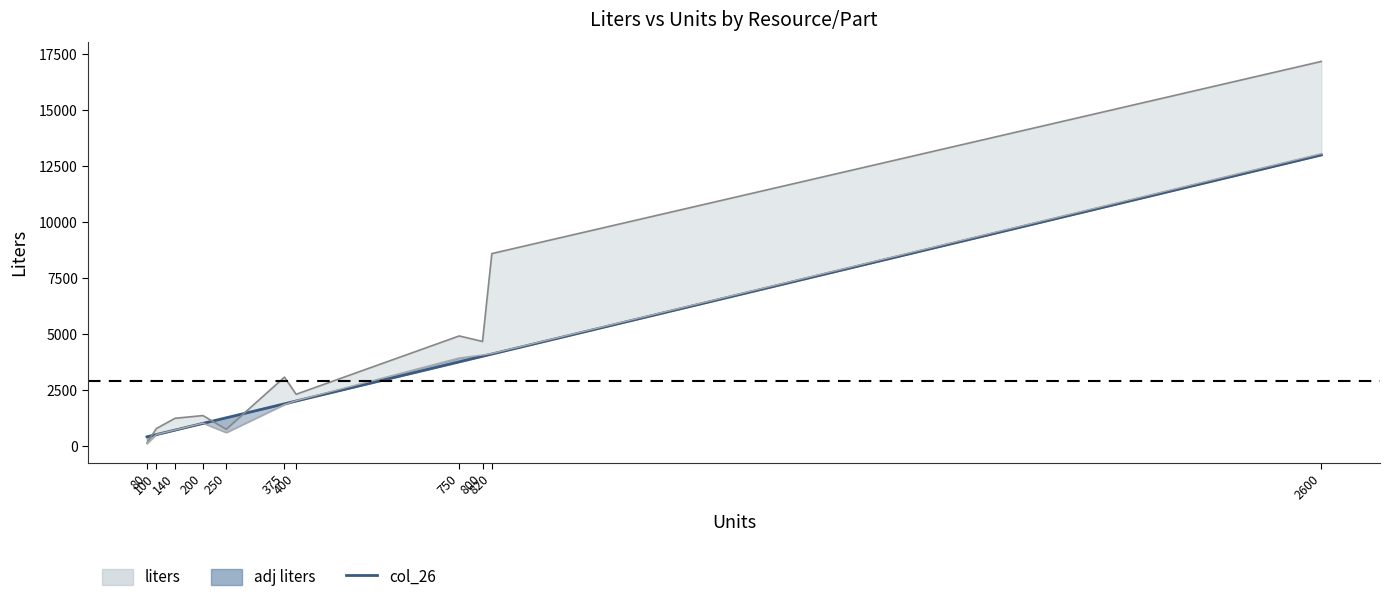

What is the value of the 2nd point from the left?

500